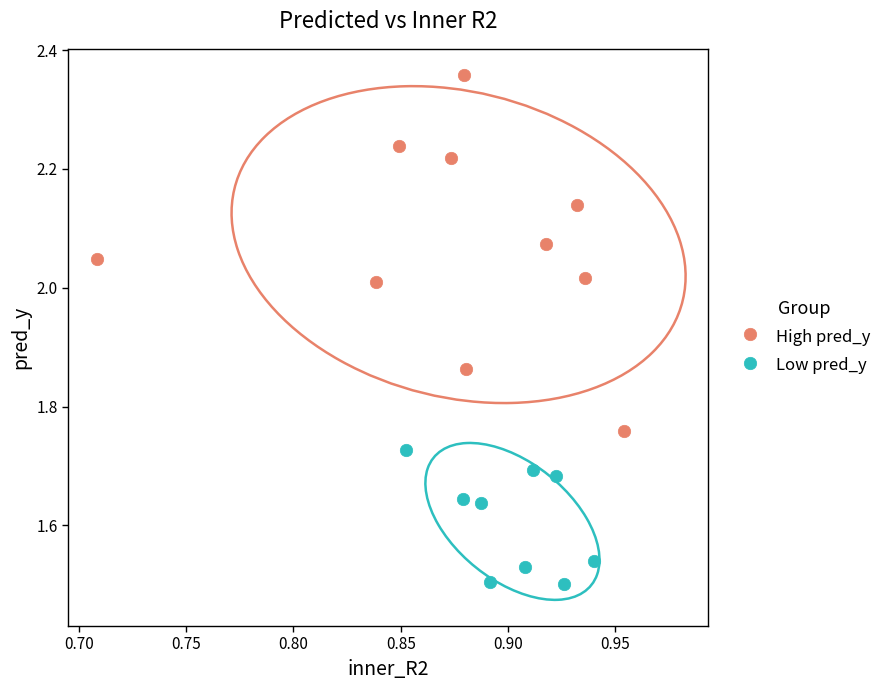

Which series has the largest Y range (max minus min)?

High pred_y